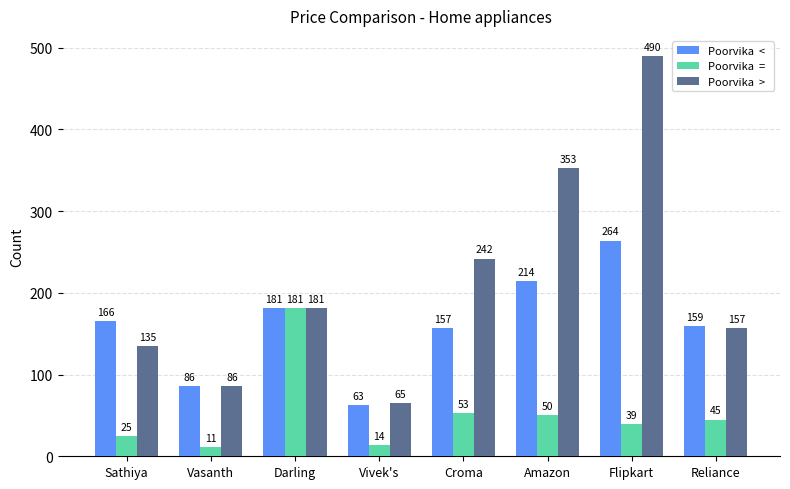

What is the smallest value displayed?

11